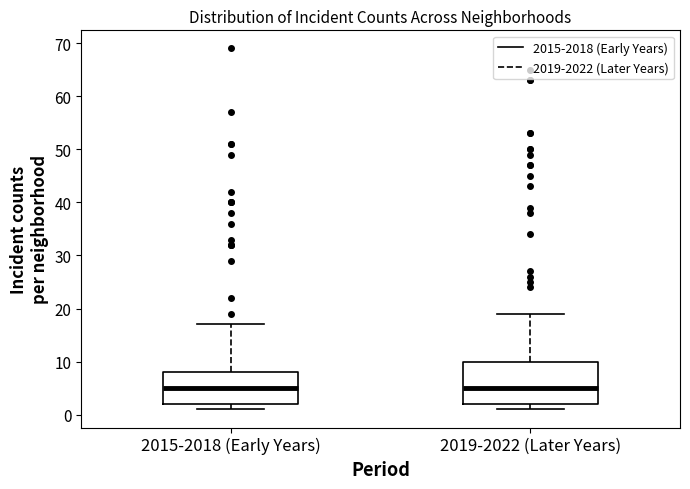

Comparing the boxes themselves (not the whiskers), which one is the tallest?

2019-2022 (Later Years)